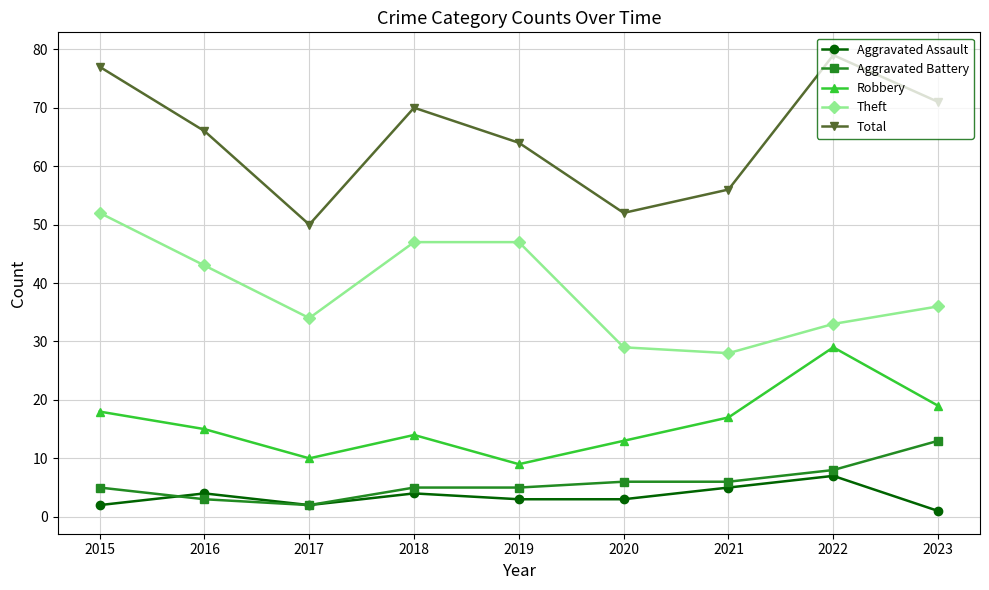

Does the chart display data point markers on the line(s)?

Yes